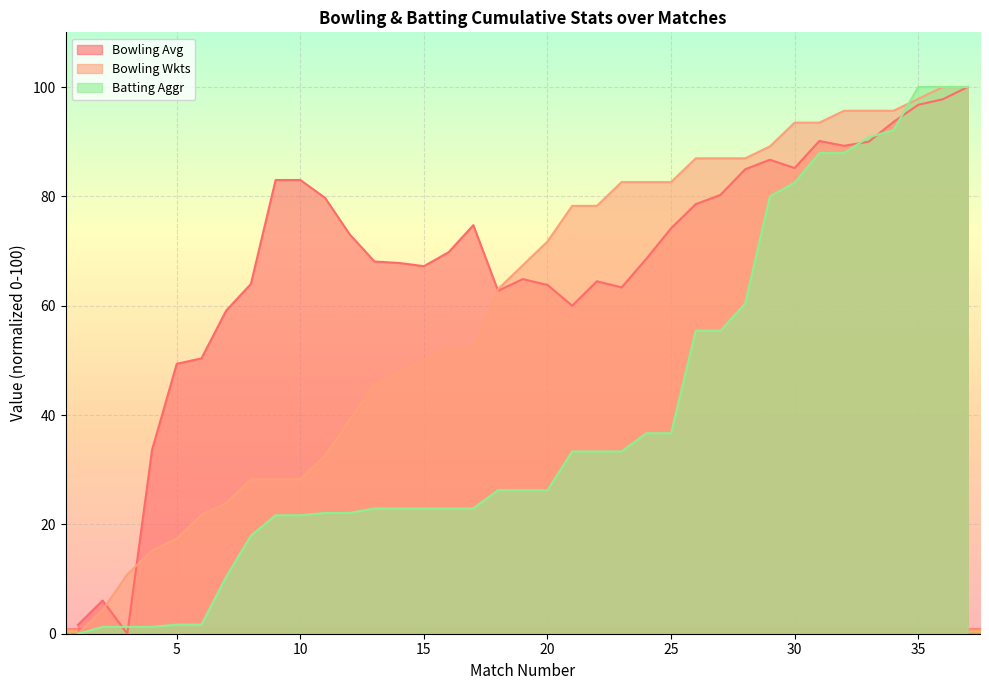

List the labels in order of Bowling Avg value, smallest first.

3, 1, 2, 4, 5, 6, 7, 21, 18, 23, 20, 8, 22, 19, 15, 14, 13, 24, 16, 12, 25, 17, 26, 11, 27, 9, 10, 28, 30, 29, 32, 33, 31, 34, 35, 36, 37